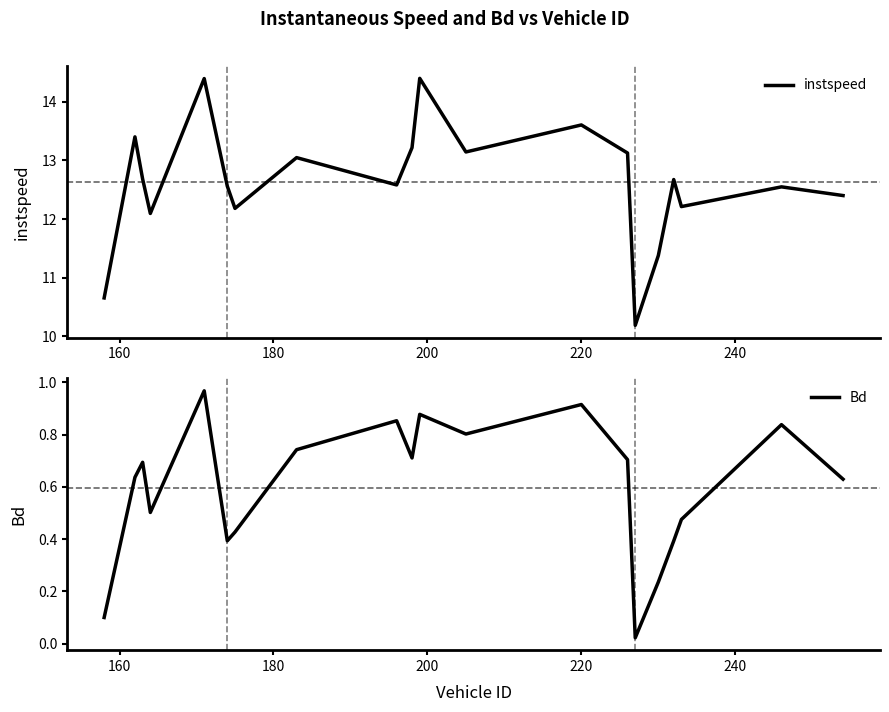

What is the maximum value for instspeed?

14.4